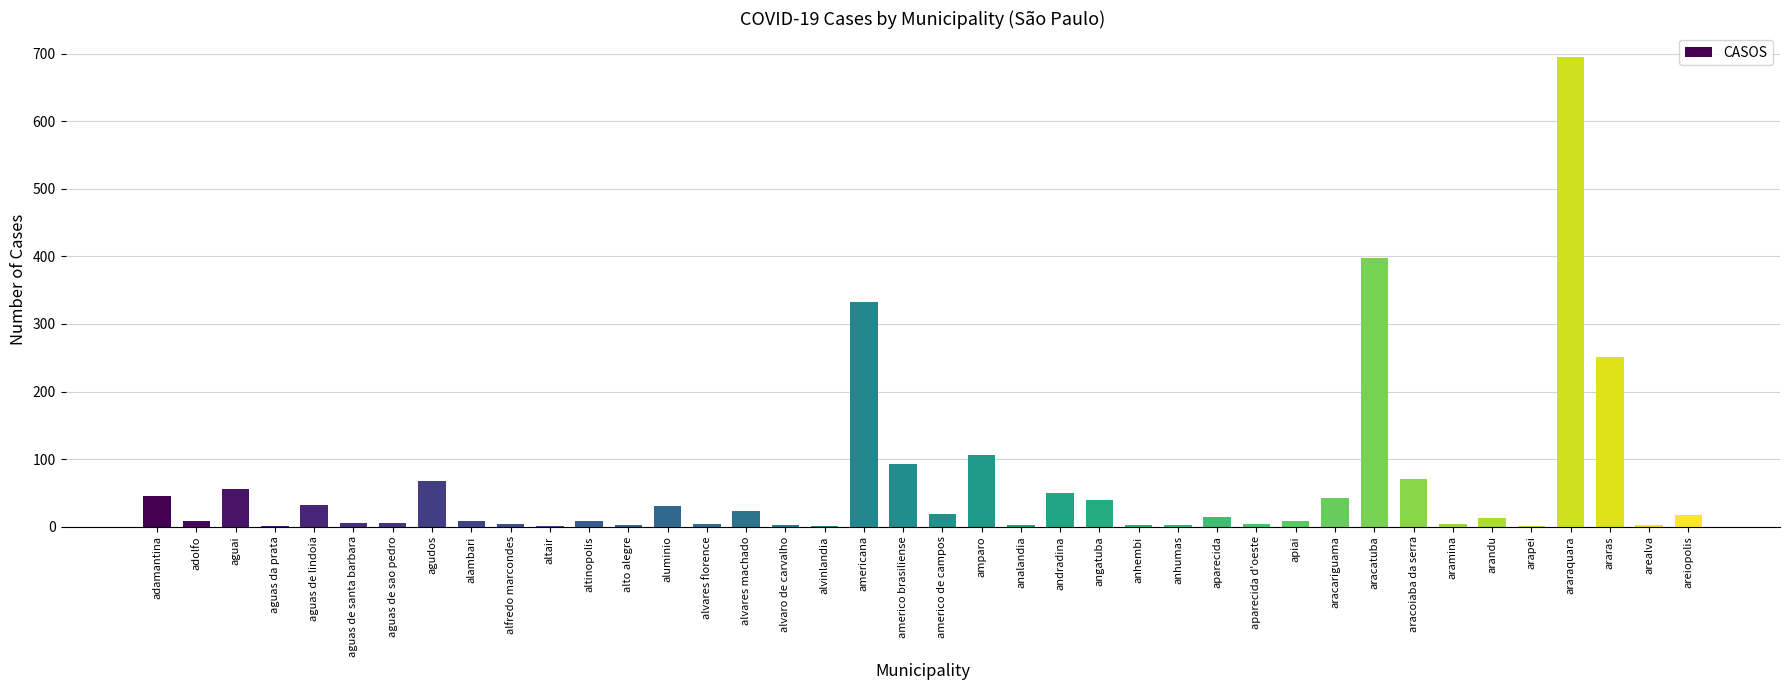

Where is the data nearest to the value 348?

americana